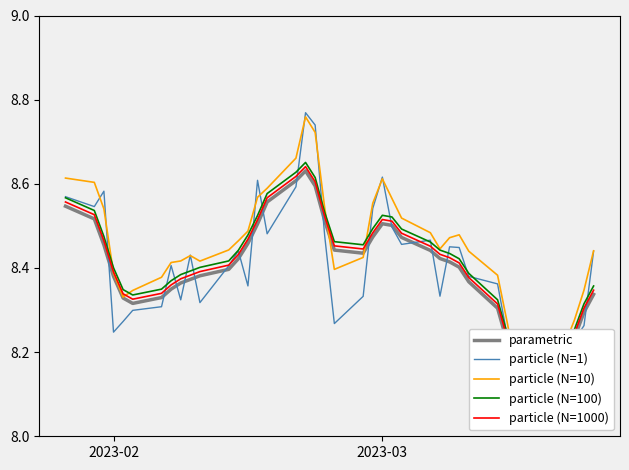

How many lines are shown in the chart?

5